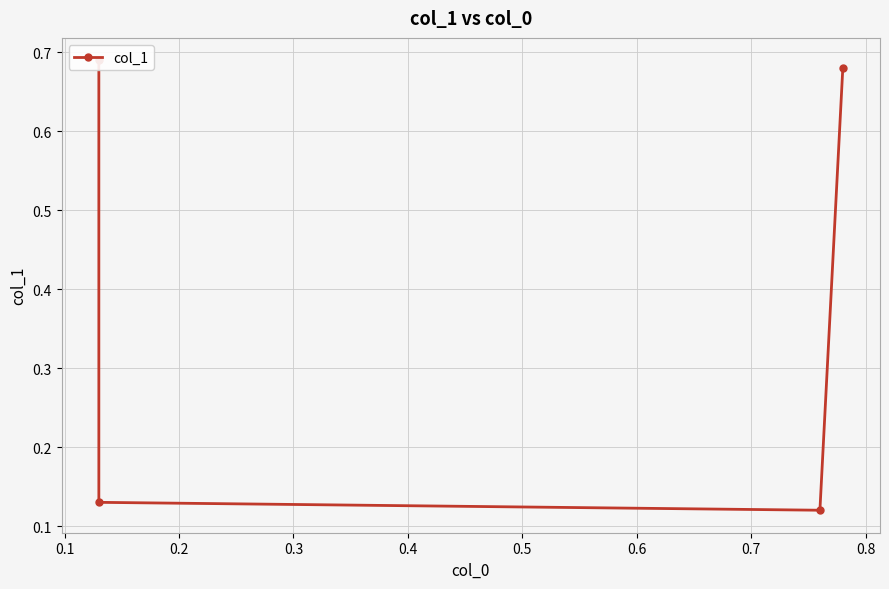

Reading left to right, list all the values displayed in this chart.

0.7	0.1	0.1	0.7